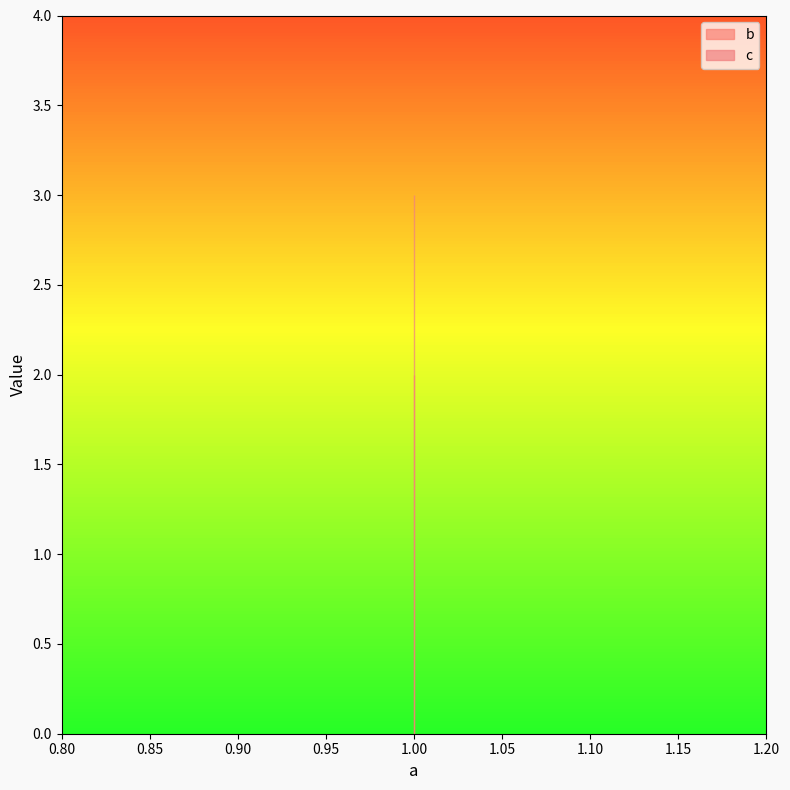

What value does the c series have at 1?

3